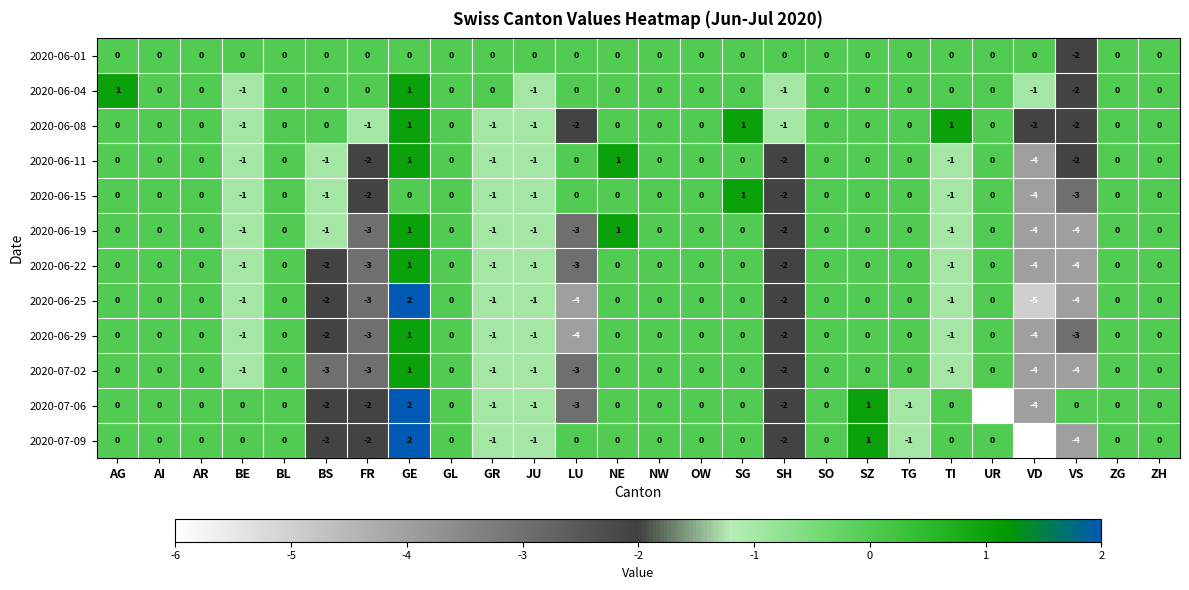

Count the number of categories in the chart.

26